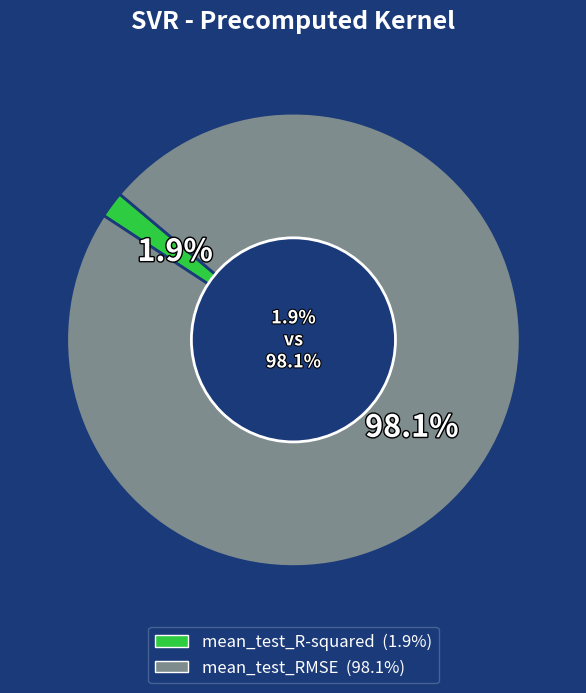

Is it true that mean_test_RMSE is 98% of the pie?

True